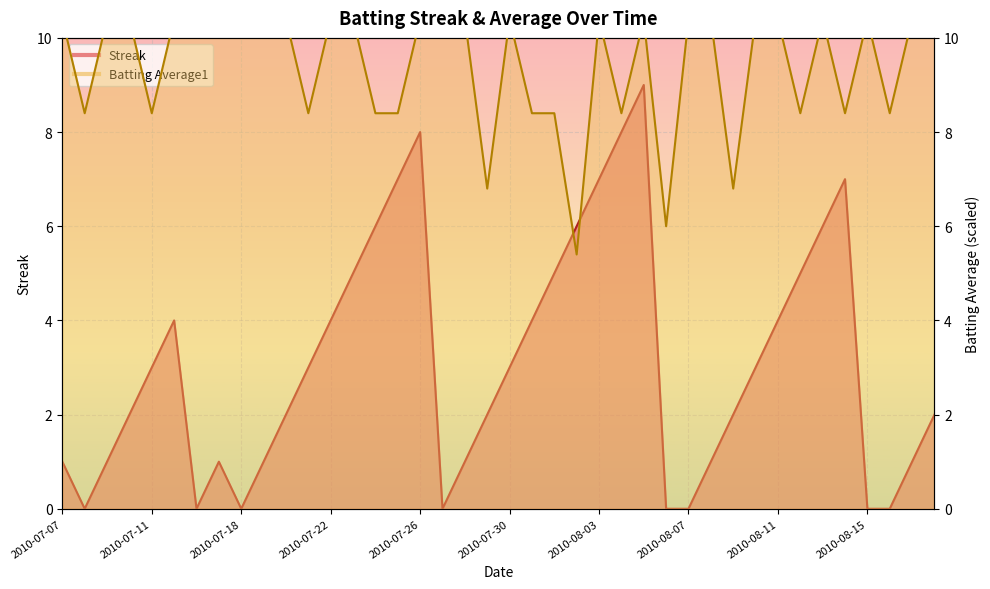

In Streak, how many points are lower than both neighbors (excluding endpoints)?

4